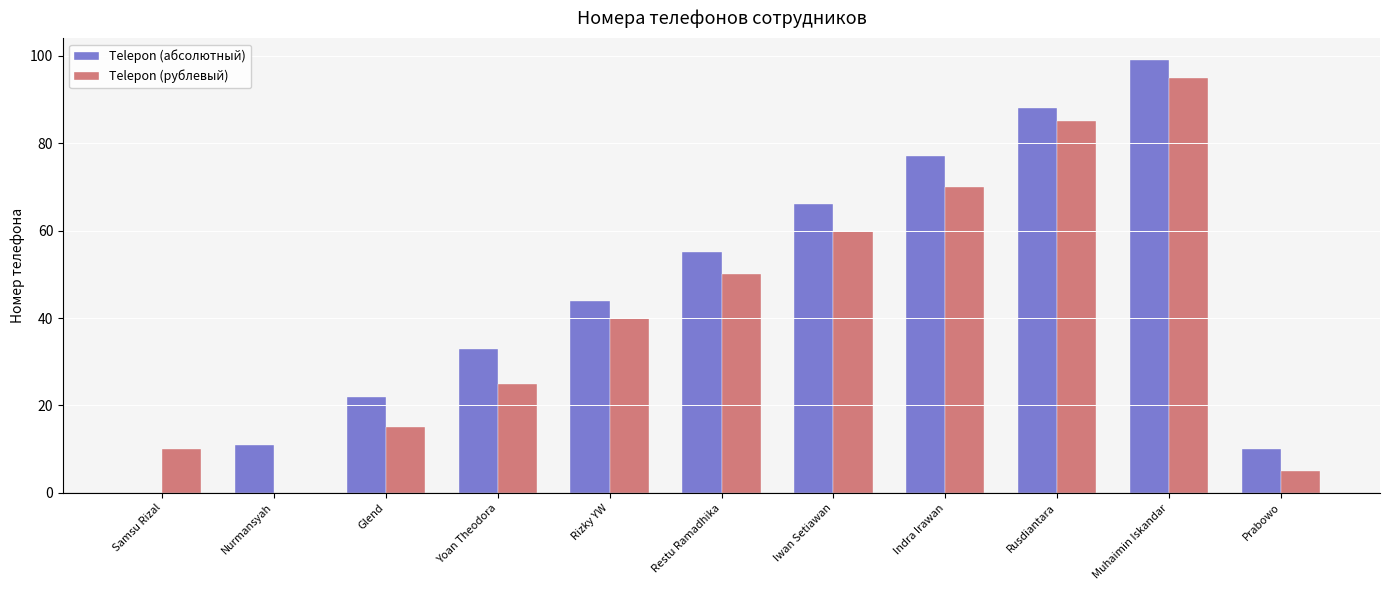

Which series changed the most between Glend and Rusdiantara?

Telepon (рублевый)